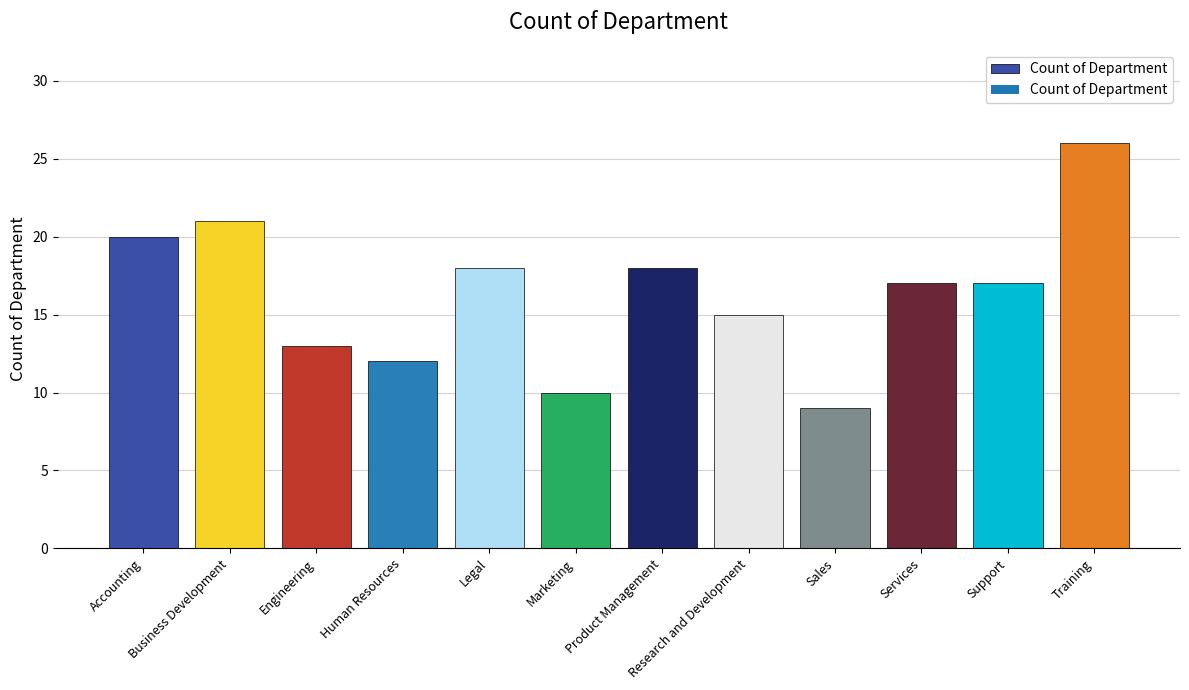

At which label does the data first exceed 17?

Accounting